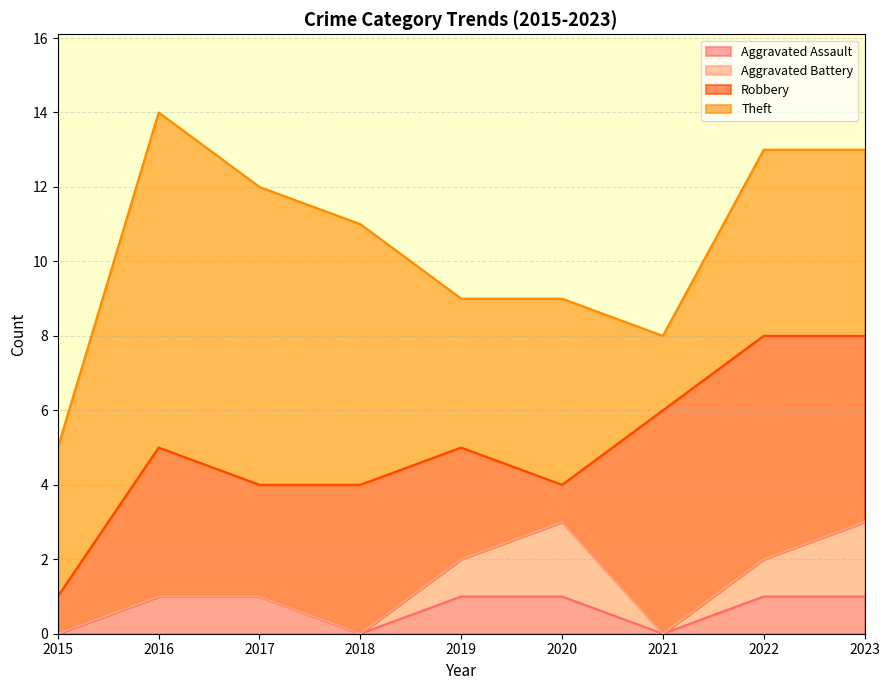

Which series has the widest spread of values?

Theft